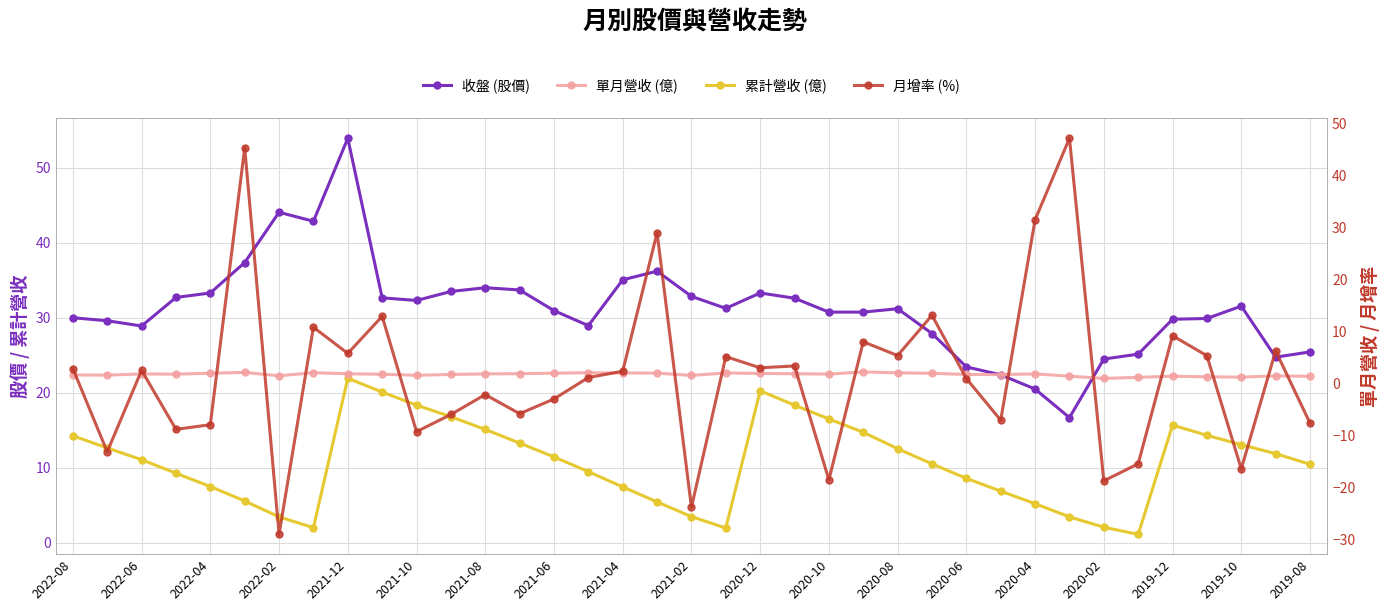

Which series has the widest spread of values?

月增率 (%)